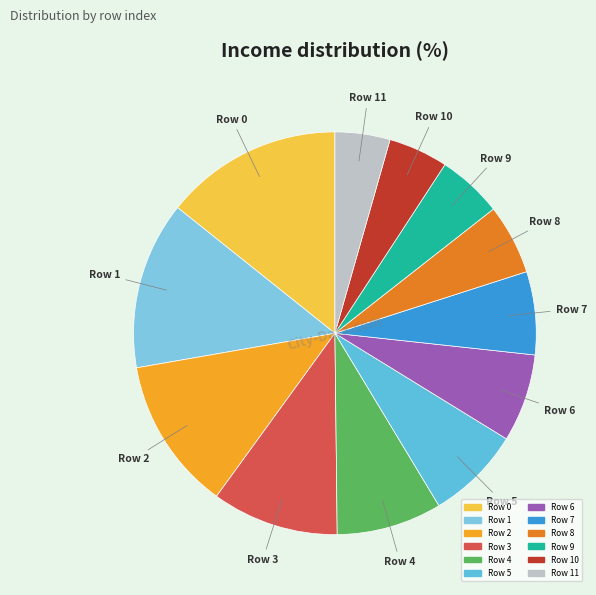

To the nearest percent, what is the difference between the largest and smallest slice percentages?

10%